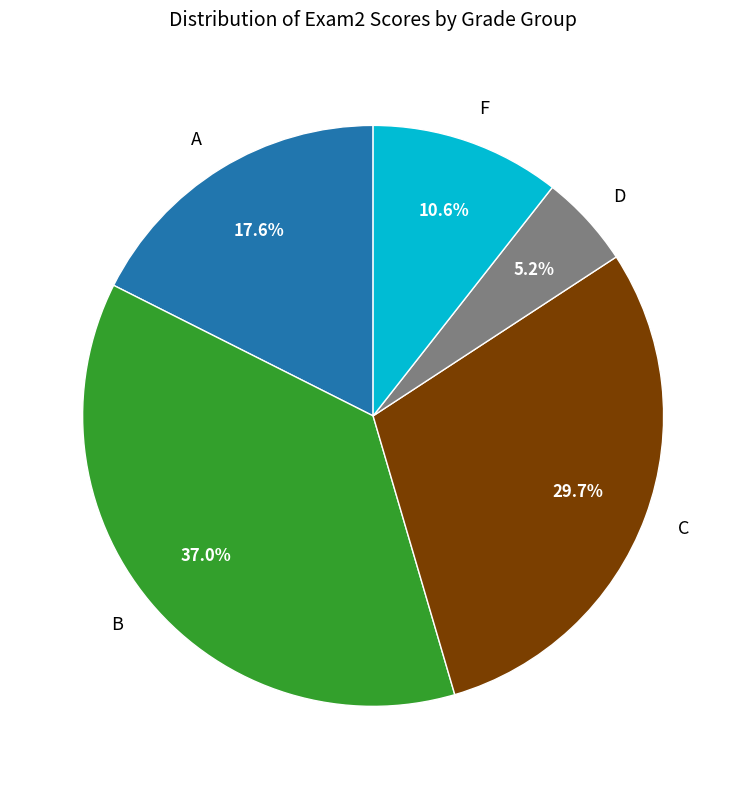

What percentage do C and D together represent?

34.9%